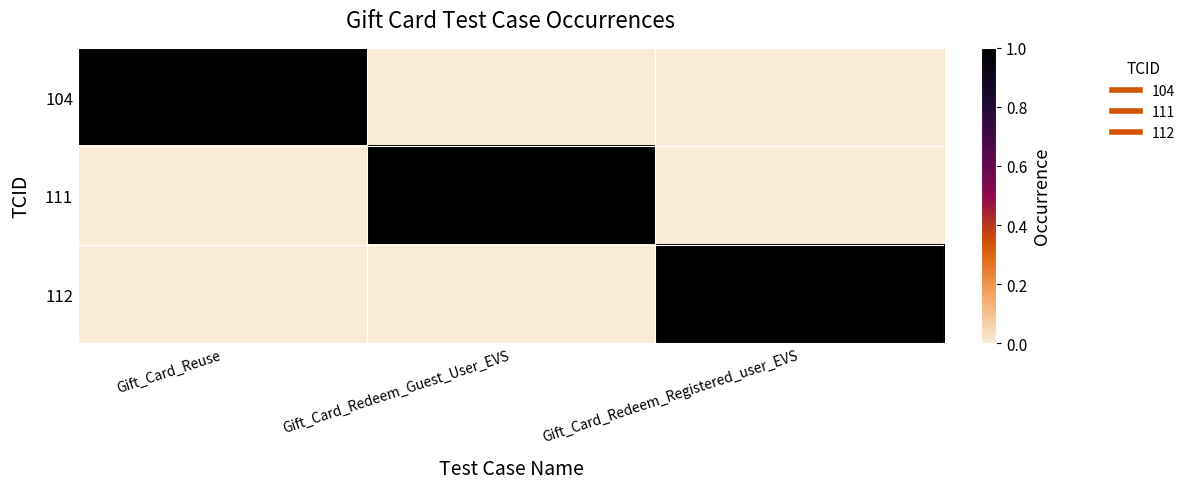

How many data points does each series have?

3